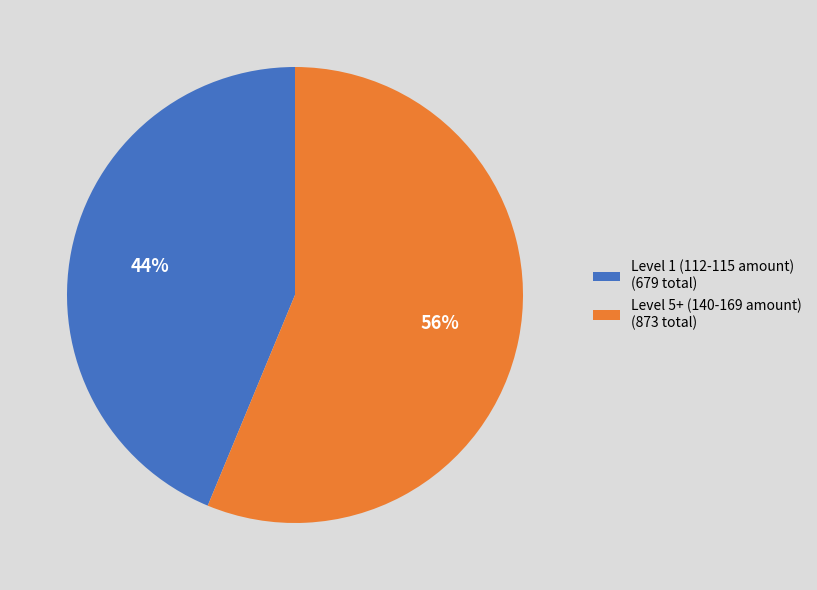

What is the ratio of the value at Level 1 (112-115 amount) (679 total) to the value at Level 5+ (140-169 amount) (873 total)?

0.8